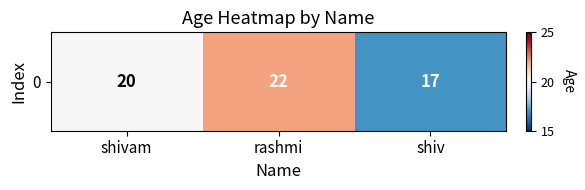

Which has a higher value, shiv or shivam?

shivam